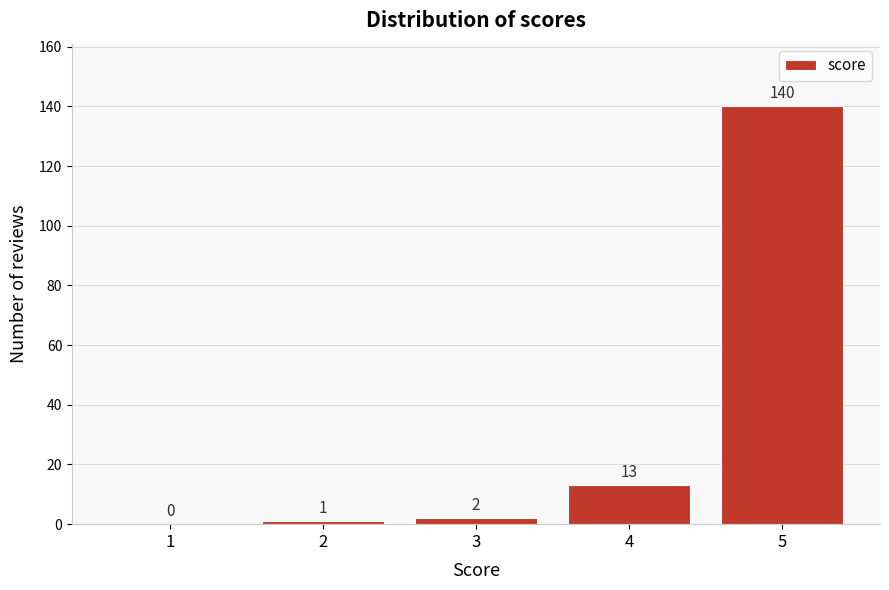

Reading left to right, list all the values displayed in this chart.

1=0	2=1	3=2	4=13	5=140